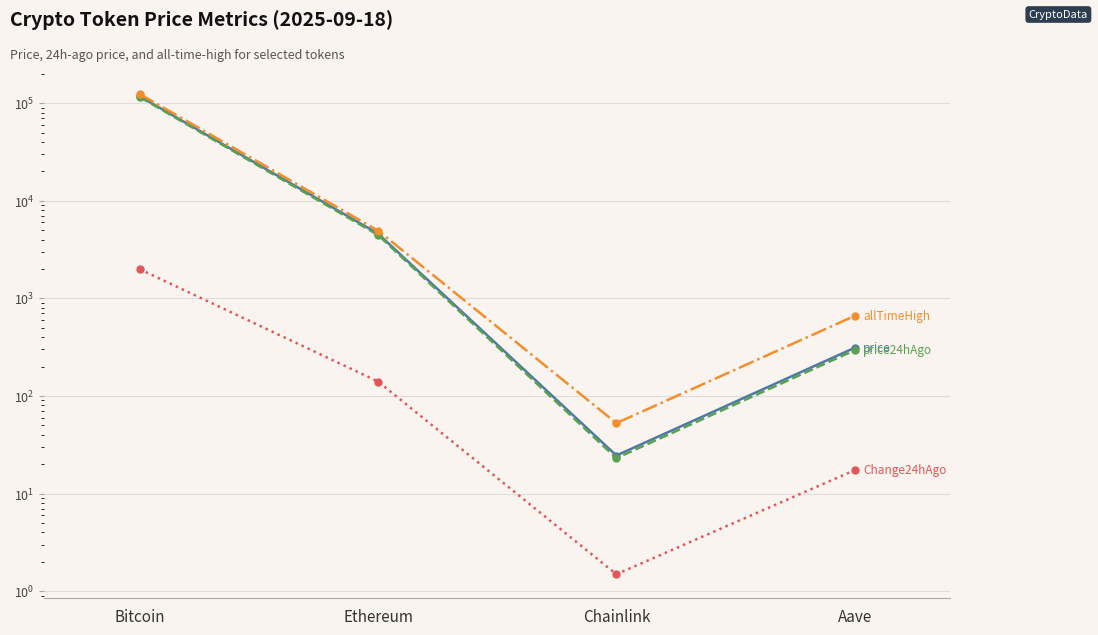

Reading left to right, what are all the values shown in this chart?

price: 117616.0	4607.0	24.6	311.8
price24hAgo: 115627.0	4466.3	23.1	294.4
allTimeHigh: 124128.0	4946.1	52.7	661.7
Change24hAgo: 1989.0	140.7	1.5	17.4